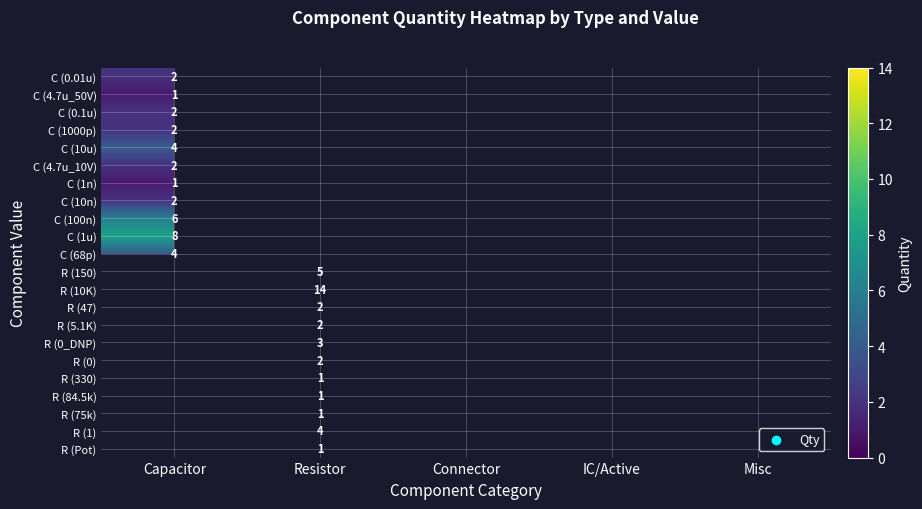

True or false: R (0_DNP) has a value of 2 at Resistor.

False